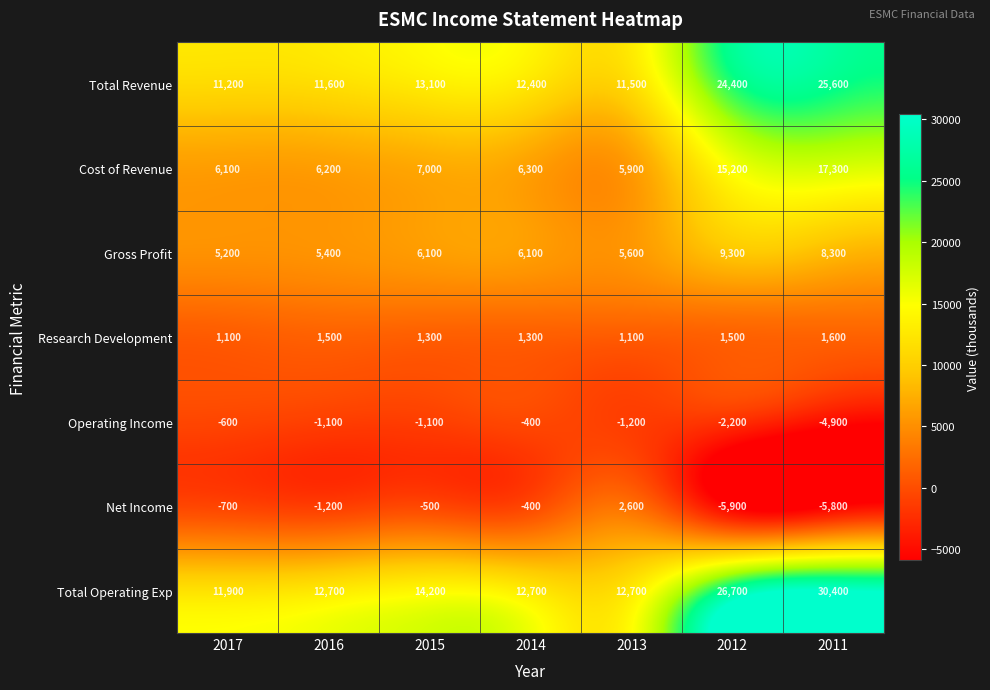

What is the difference between the highest and lowest values at 2015?

15300